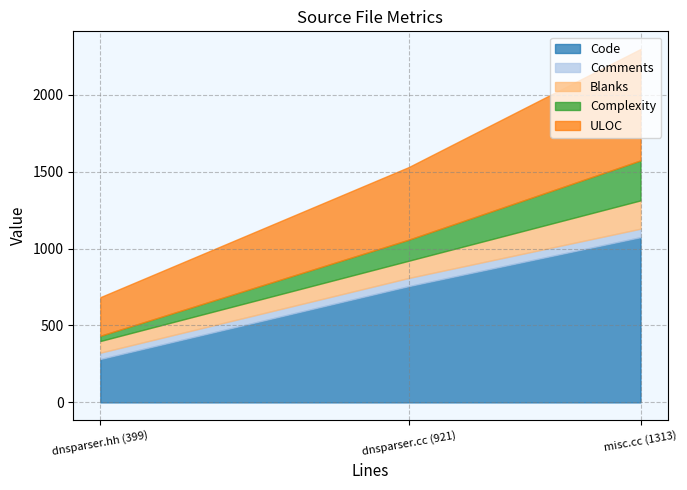

Rank the categories by Code value from lowest to highest.

dnsparser.hh (399), dnsparser.cc (921), misc.cc (1313)